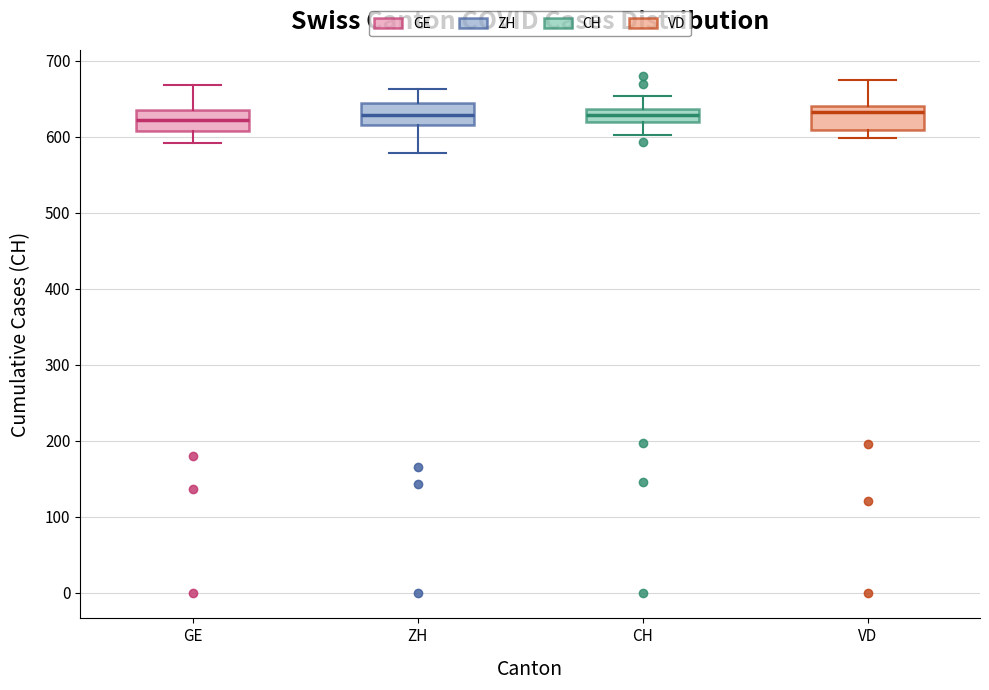

Reading left to right, read every box against the y-axis: the position of its median line, the range the box covers, and the ends of its whiskers. The values are not printed on the chart, so give them approximately, as read against the axis.

GE: median 620, box 610 to 640, whiskers 590 to 670
ZH: median 630, box 620 to 640, whiskers 580 to 660
CH: median 630, box 620 to 640, whiskers 600 to 650
VD: median 630, box 610 to 640, whiskers 600 to 670